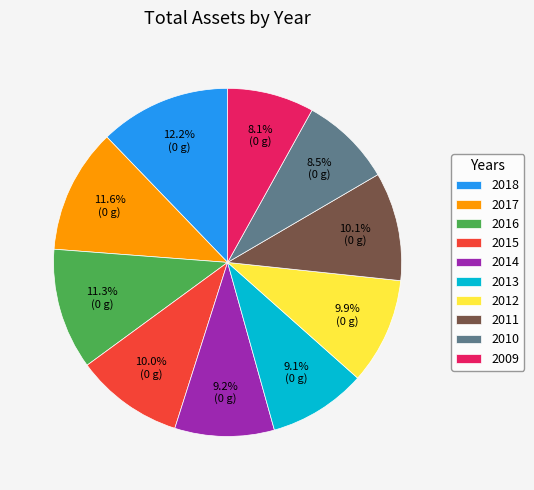

To the nearest percent, what is the average slice percentage?

10%